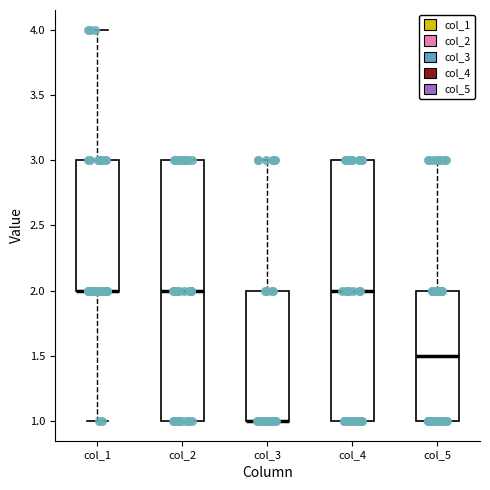

Reading left to right, transcribe this box plot: for each box, give where its median line is, the range the box spans, and where its two whiskers end, as read against the y-axis. The values are not printed on the chart, so give them approximately, as read against the axis.

col_1: median 2.0 (drawn on the box's lower edge), box 2.0 to 3.0, whiskers 1.0 to 4.0
col_2: median 2.0, box 1.0 to 3.0, whiskers 1.0 to 3.0
col_3: median 1.0 (drawn on the box's lower edge), box 1.0 to 2.0, whiskers 1.0 to 3.0
col_4: median 2.0, box 1.0 to 3.0, whiskers 1.0 to 3.0
col_5: median 1.5, box 1.0 to 2.0, whiskers 1.0 to 3.0